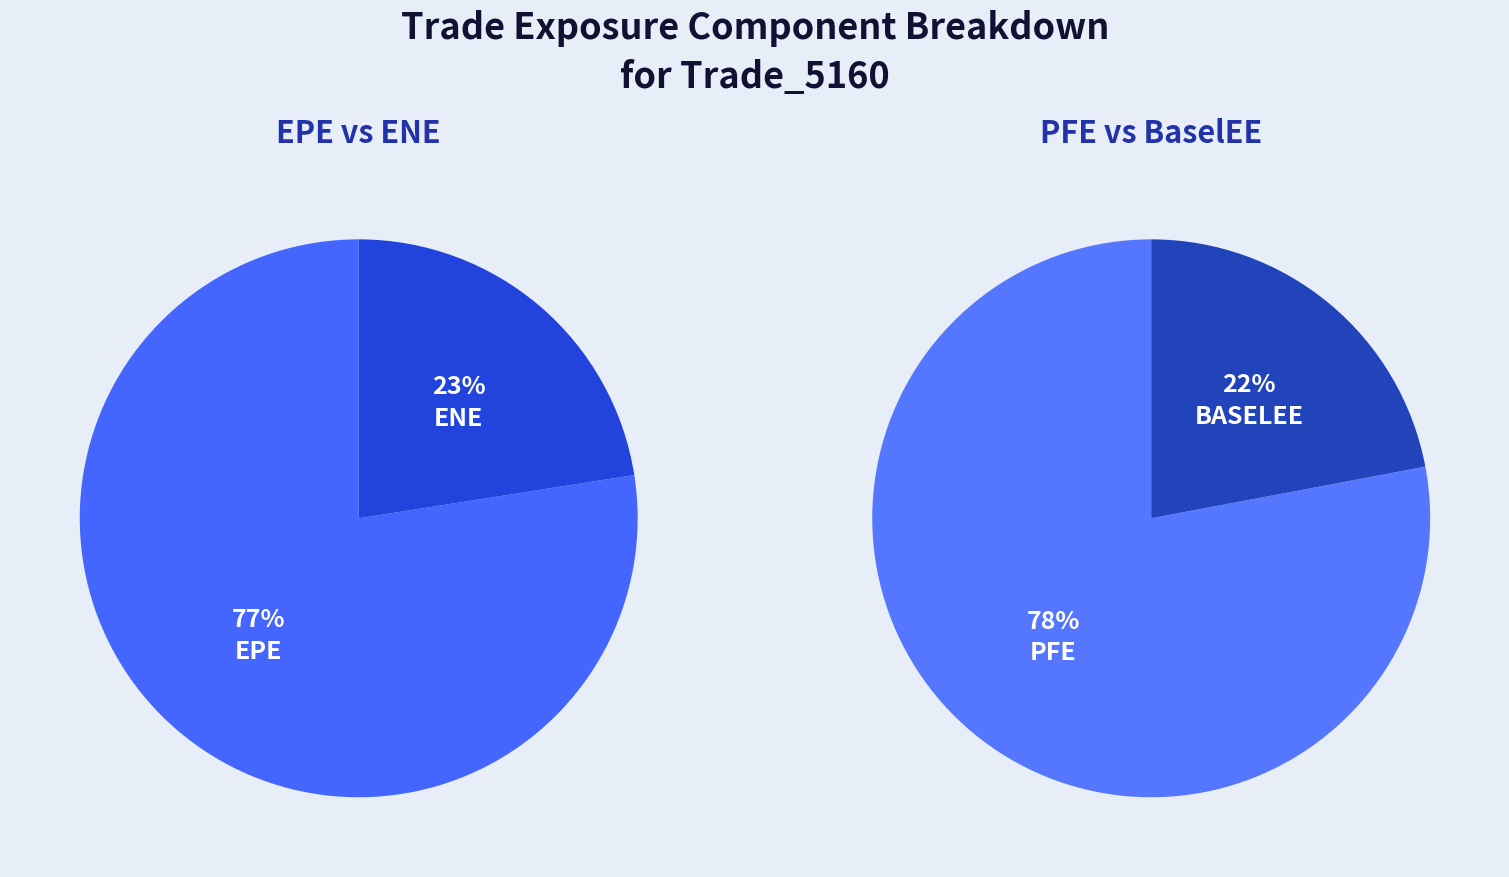

The 12 slice represents 1% of the pie. True or false?

False